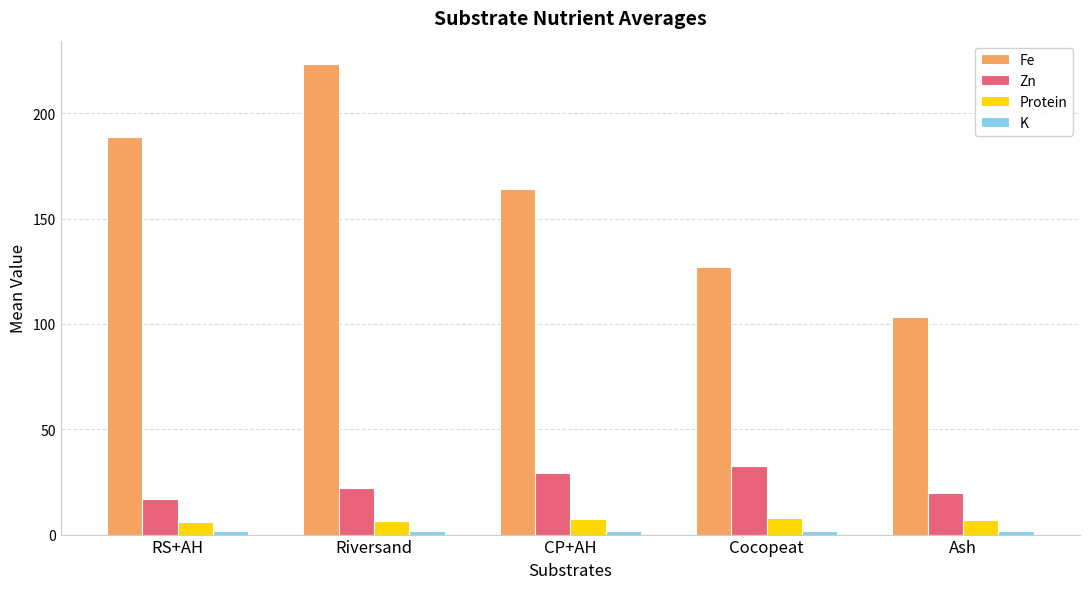

Which series has the widest spread of values?

Fe